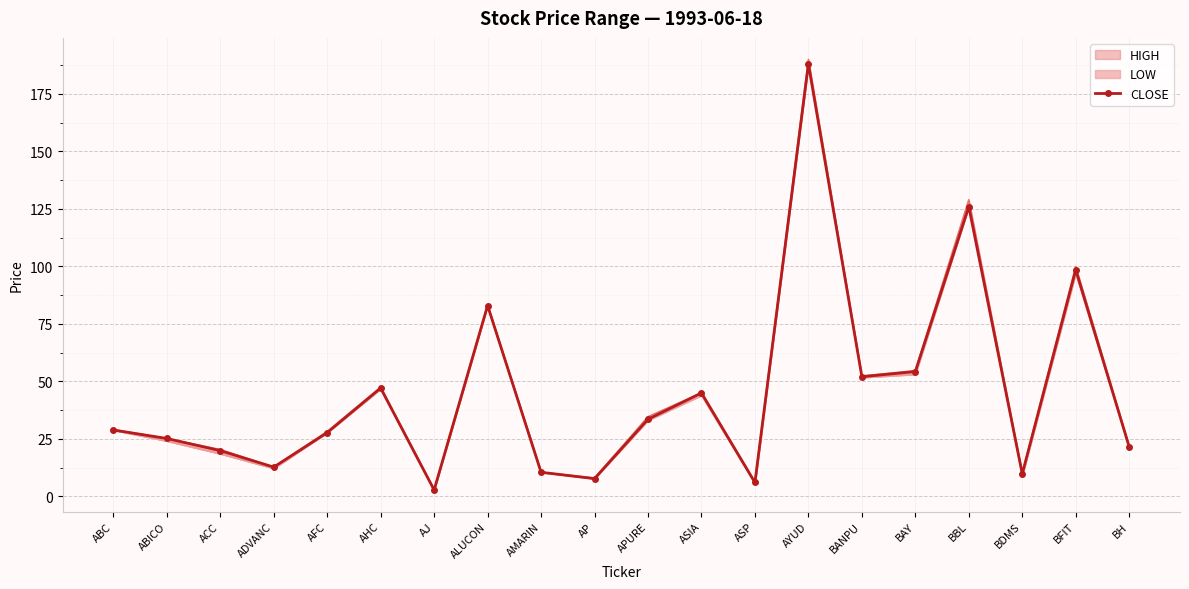

What is the difference between the second highest and minimum values?

123.2